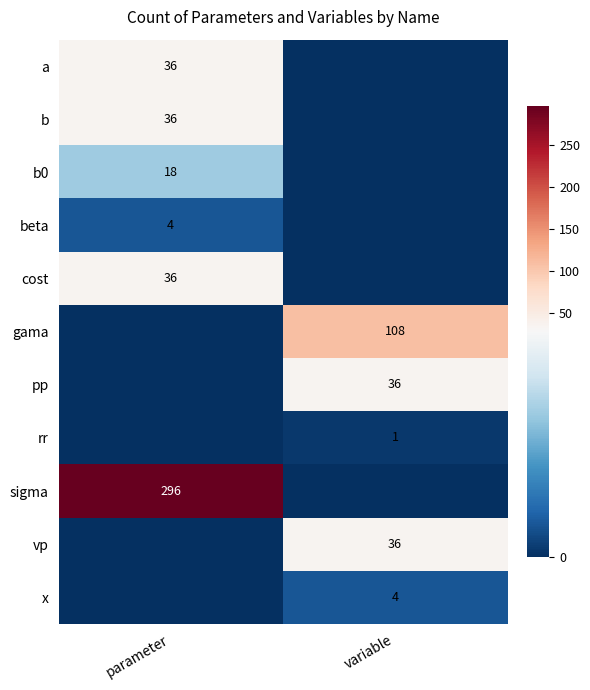

True or false: b has a value of 36 at parameter.

True